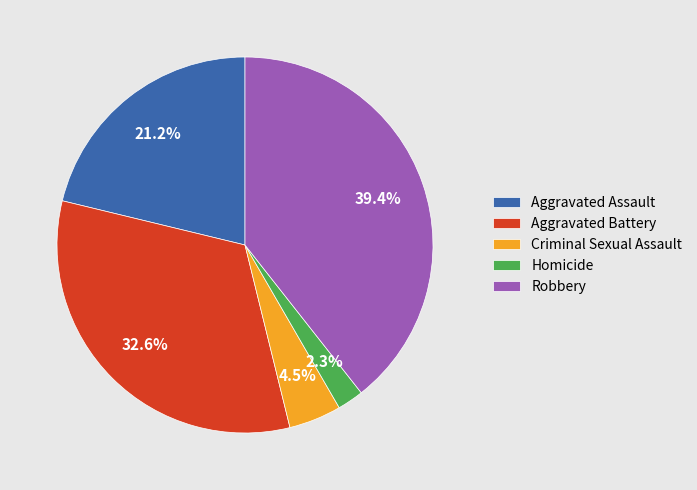

To the nearest percent, what is the difference between the largest and smallest slice percentages?

37%